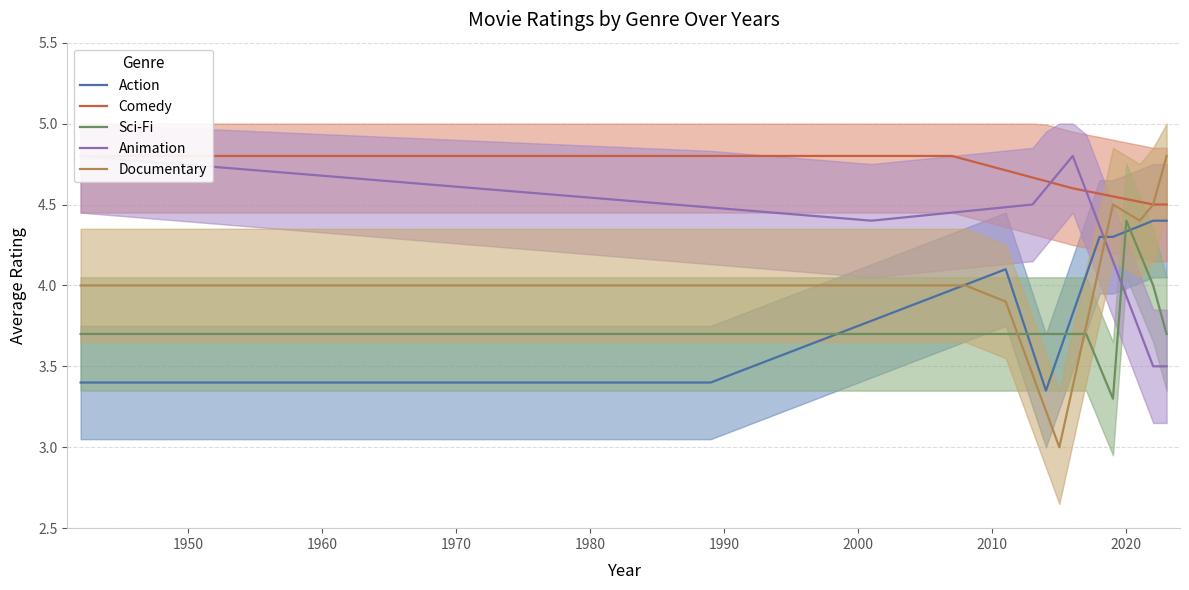

How many times do Action and Sci-Fi cross each other?

5